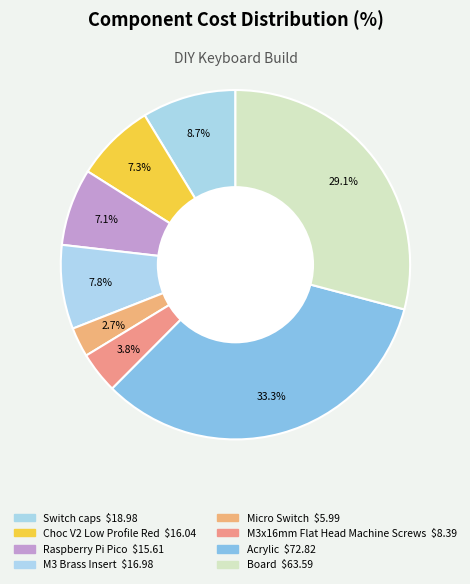

Is the sum of Switch caps and M3 Brass Insert greater than half?

No